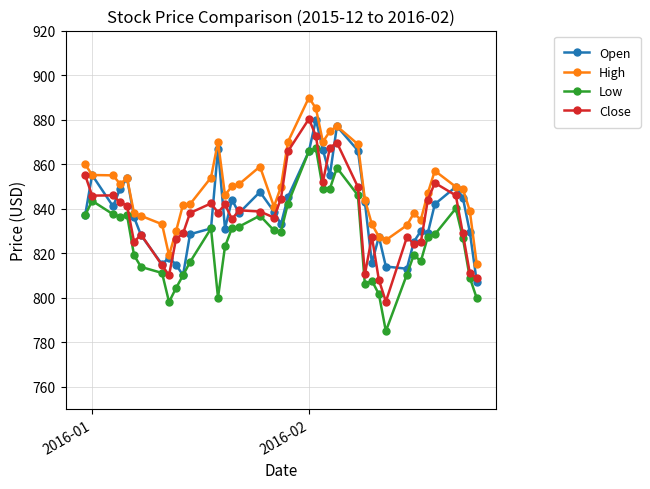

Which series has the largest total across all categories?

High